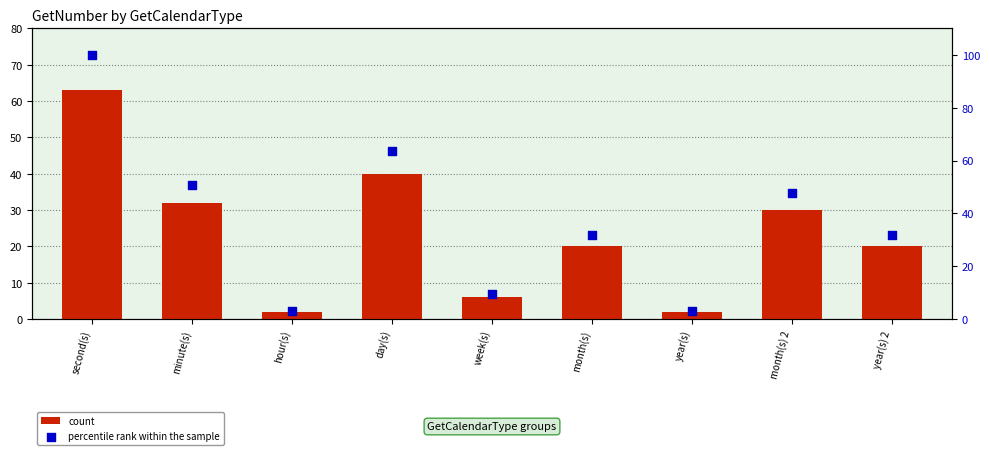

Which series has the largest total across all categories?

percentile rank within the sample